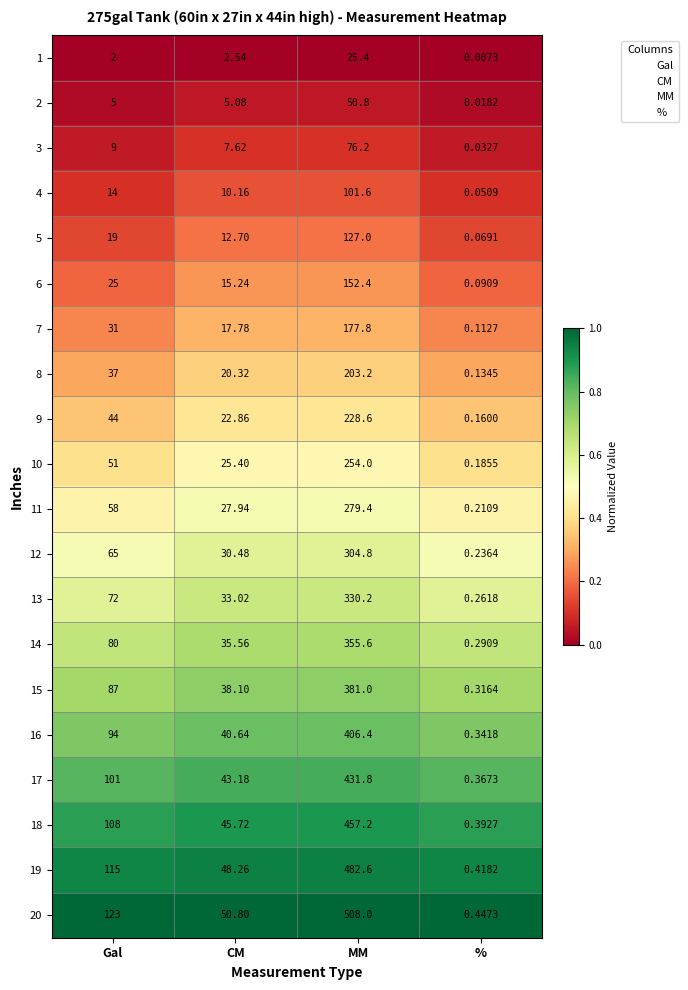

Which label corresponds to the smallest value in the chart?

%